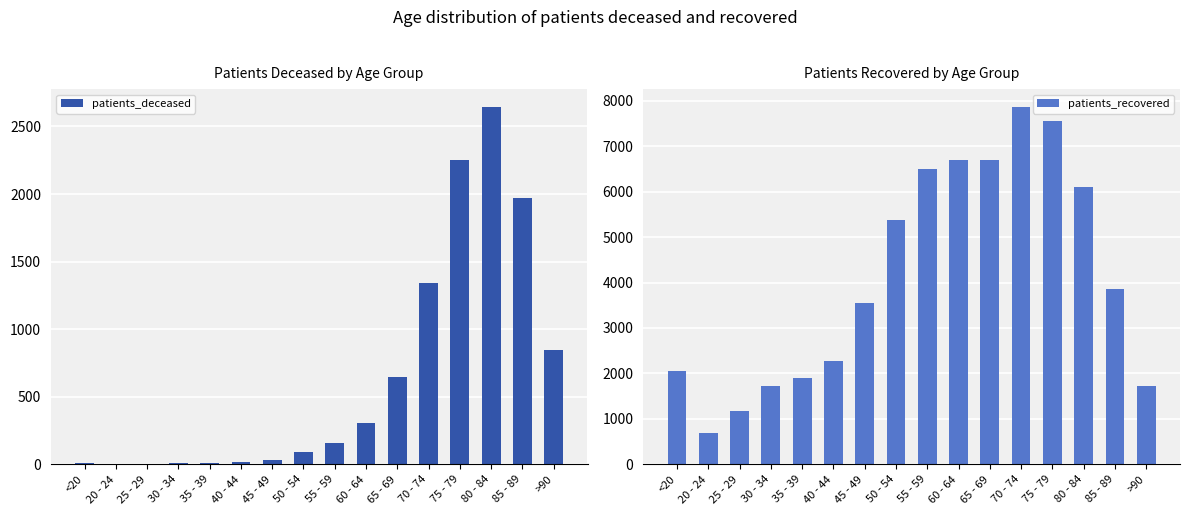

List the labels in order of patients_deceased value, largest first.

80 - 84, 75 - 79, 85 - 89, 70 - 74, >90, 65 - 69, 60 - 64, 55 - 59, 50 - 54, 45 - 49, 40 - 44, 30 - 34, 35 - 39, <20, 20 - 24, 25 - 29